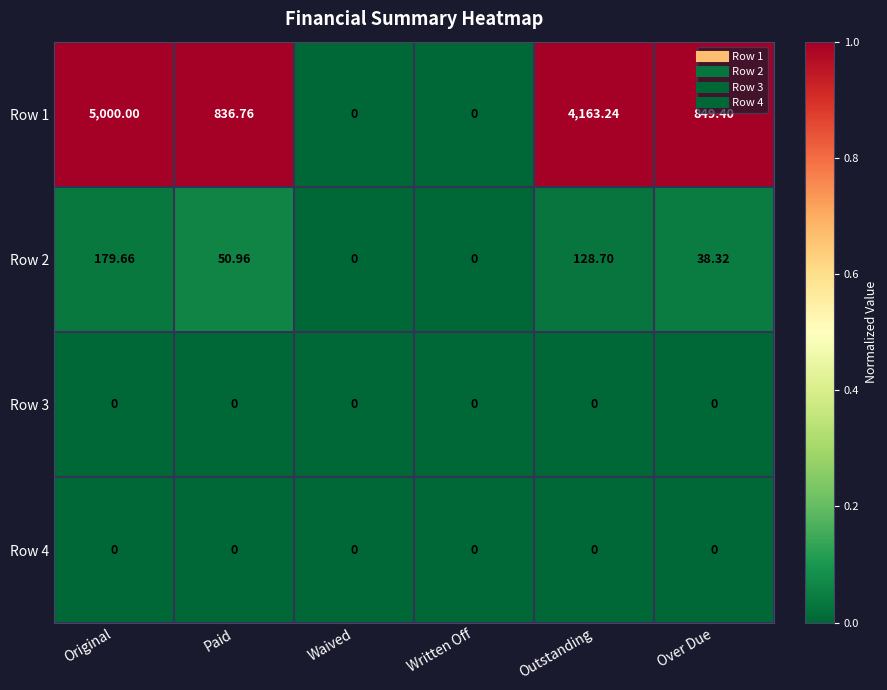

Which label corresponds to the largest value in the chart?

Original